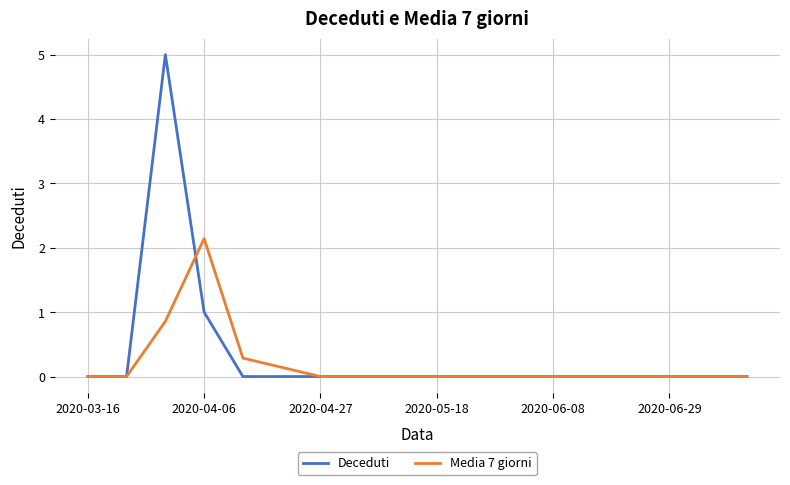

Which series has the widest spread of values?

Deceduti